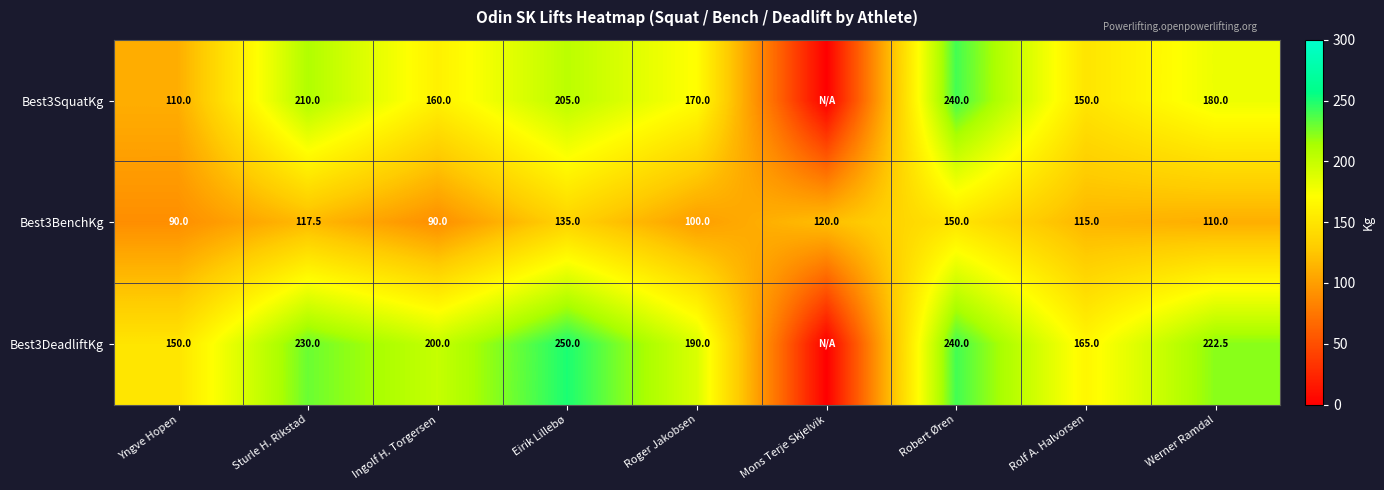

What is the difference between the maximum and second lowest values in the Best3BenchKg series?

60.0